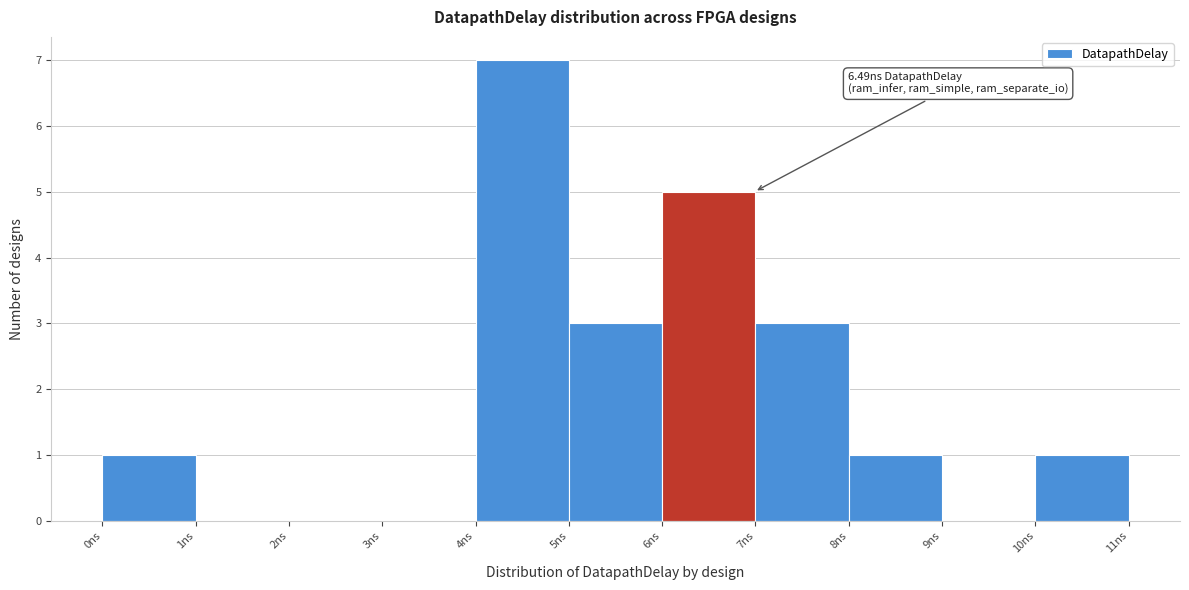

Over which range of the x-axis is the bar tallest?

4 to 5